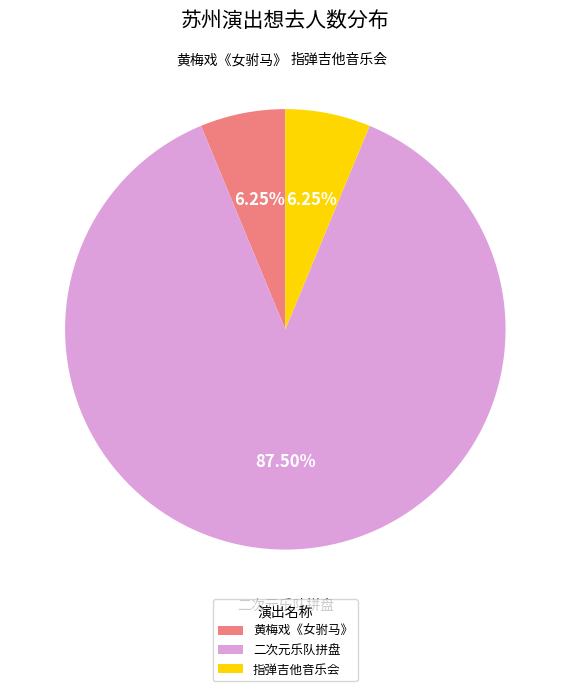

To the nearest percent, what is the difference between the largest and smallest slice percentages?

81%